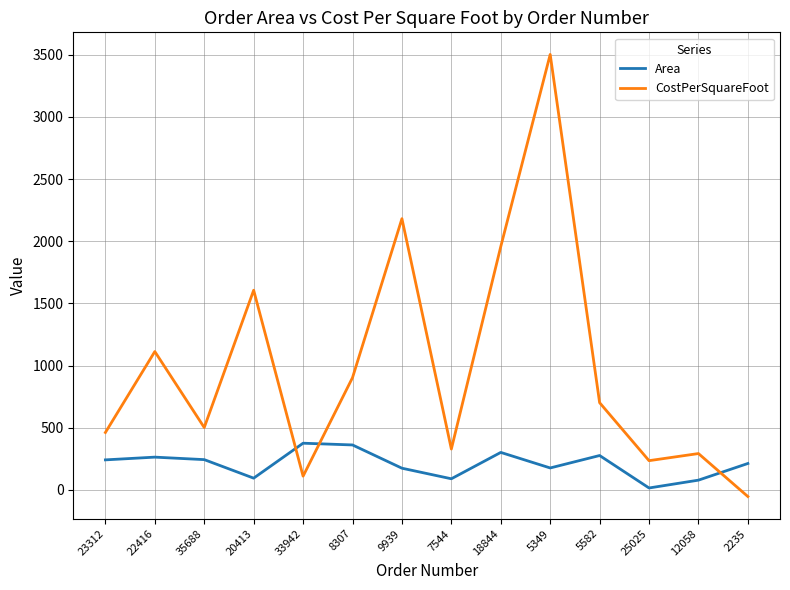

Where is the first local maximum for CostPerSquareFoot?

22416